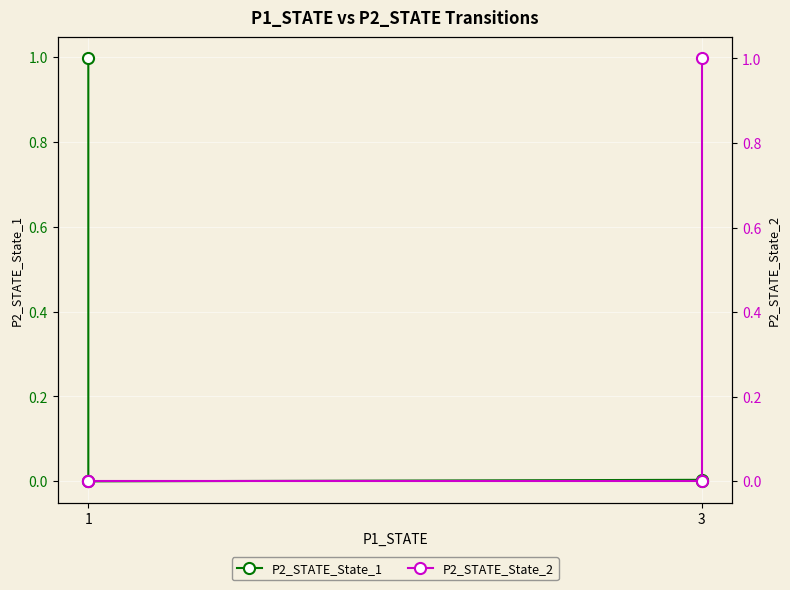

At which label does P2_STATE_State_1 reach its minimum?

1